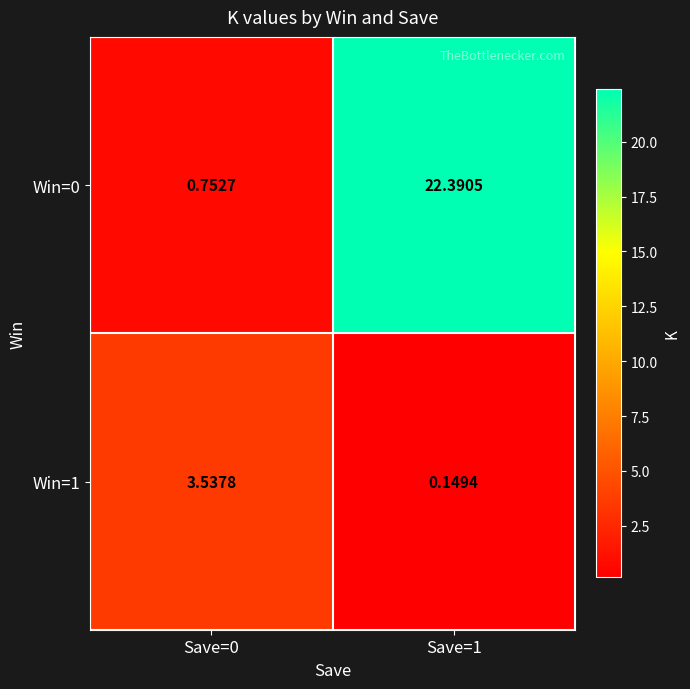

List the series in order of their overall mean, lowest first.

Win=1, Win=0